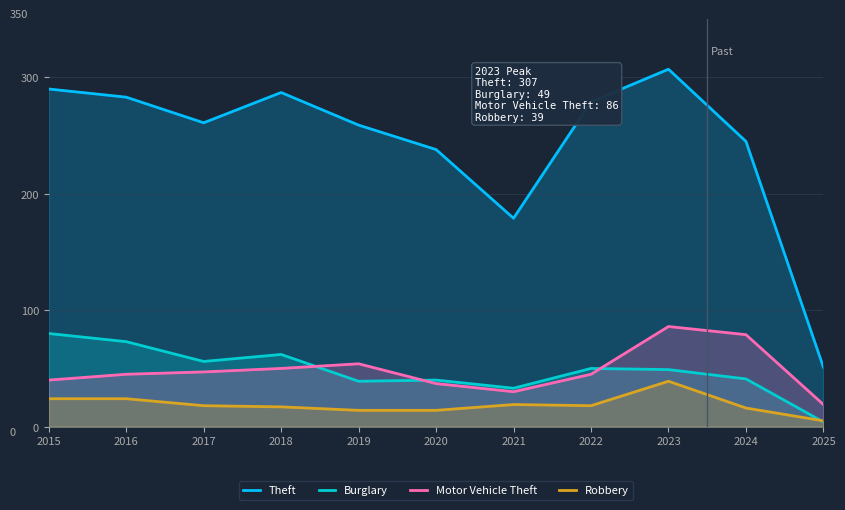

At which label does Theft first exceed 261?

2015